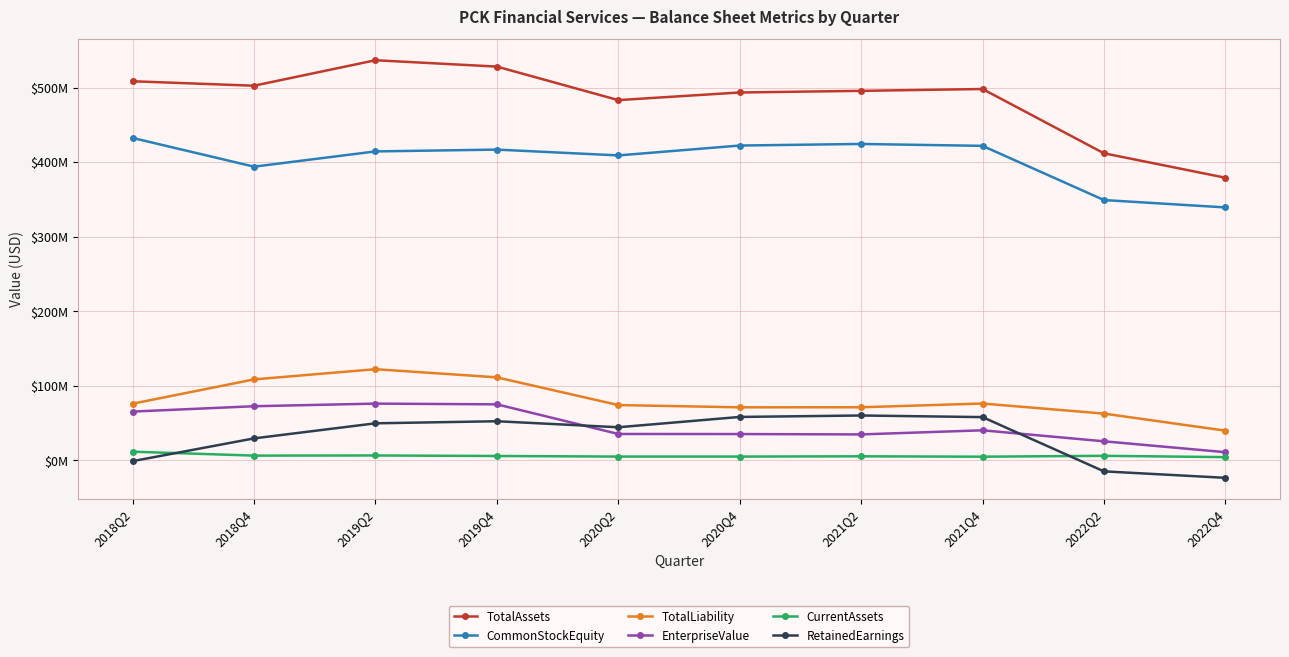

Rank the series at 2019Q2 from highest to lowest value.

TotalAssets, CommonStockEquity, TotalLiability, EnterpriseValue, RetainedEarnings, CurrentAssets